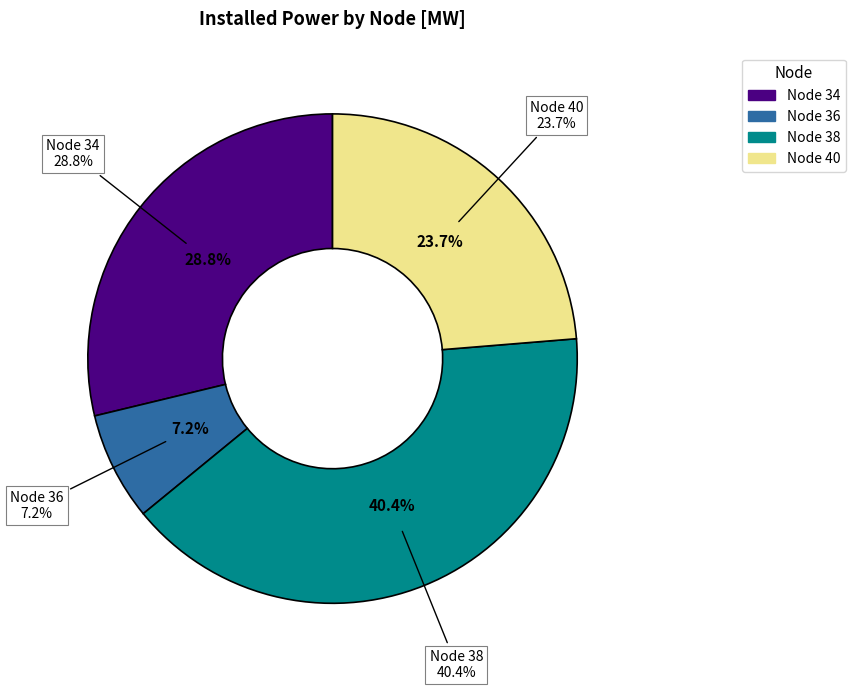

Combined, what portion of the pie is Node 38 and Node 36?

47.5%